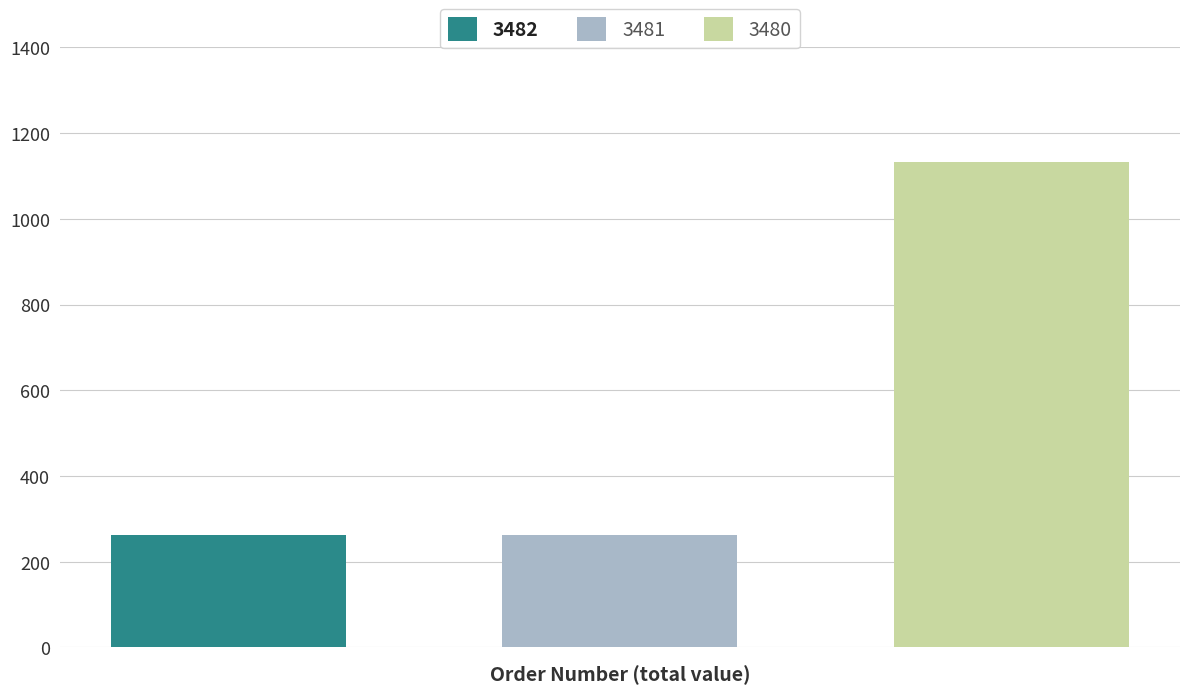

What is the lowest value of the 3482 series?

261.4